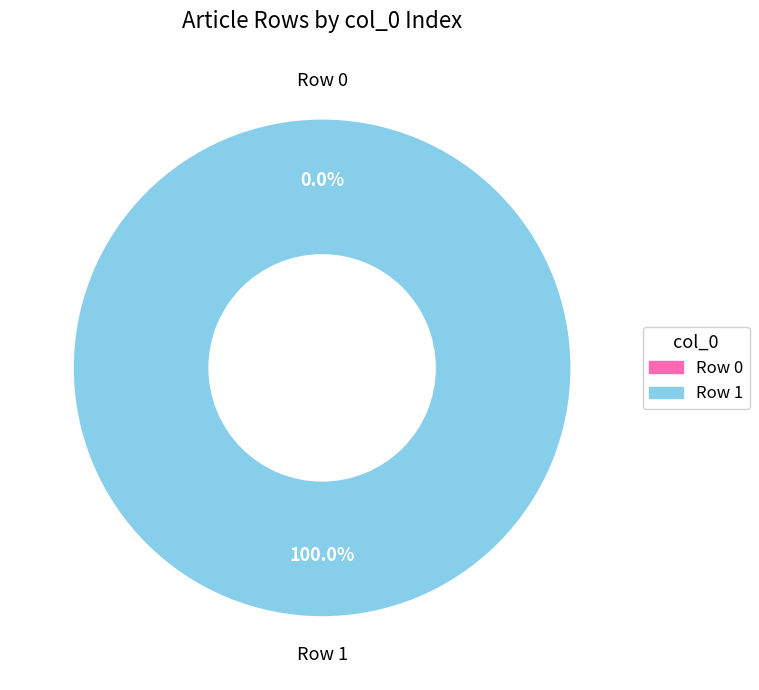

Between Row 1 and Row 0, which is larger?

Row 1